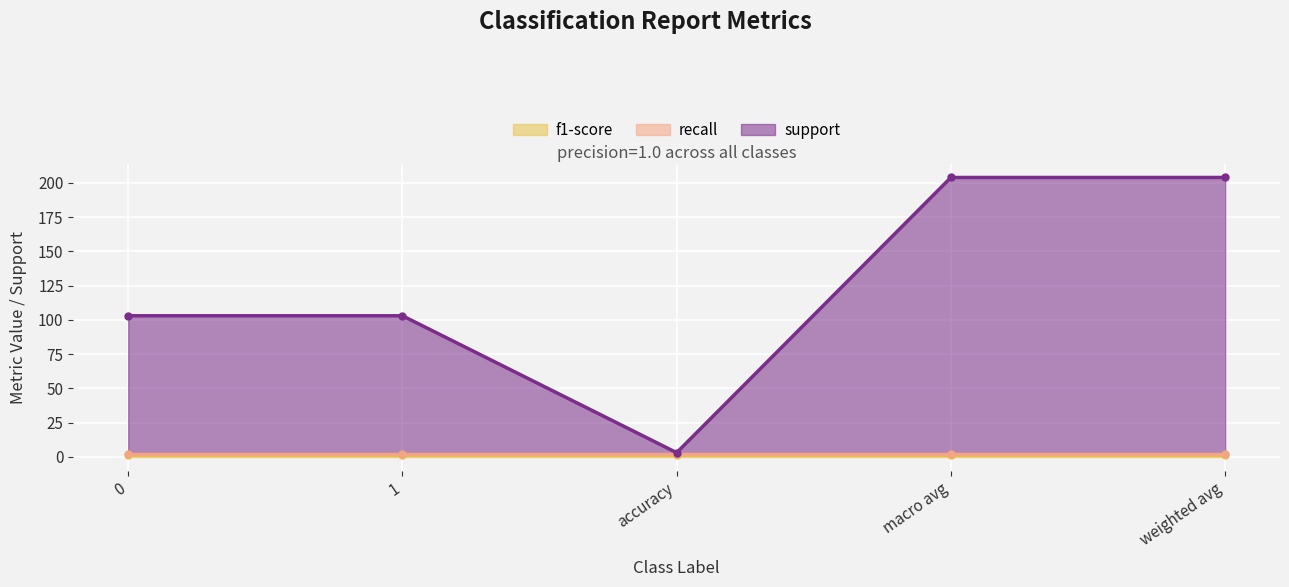

Rank the series at 1 from highest to lowest value.

support, recall, f1-score